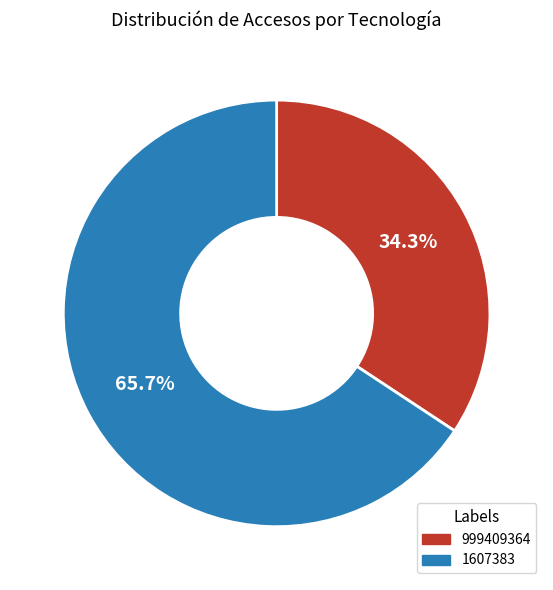

Between 999409364 and 1607383, which is larger?

1607383